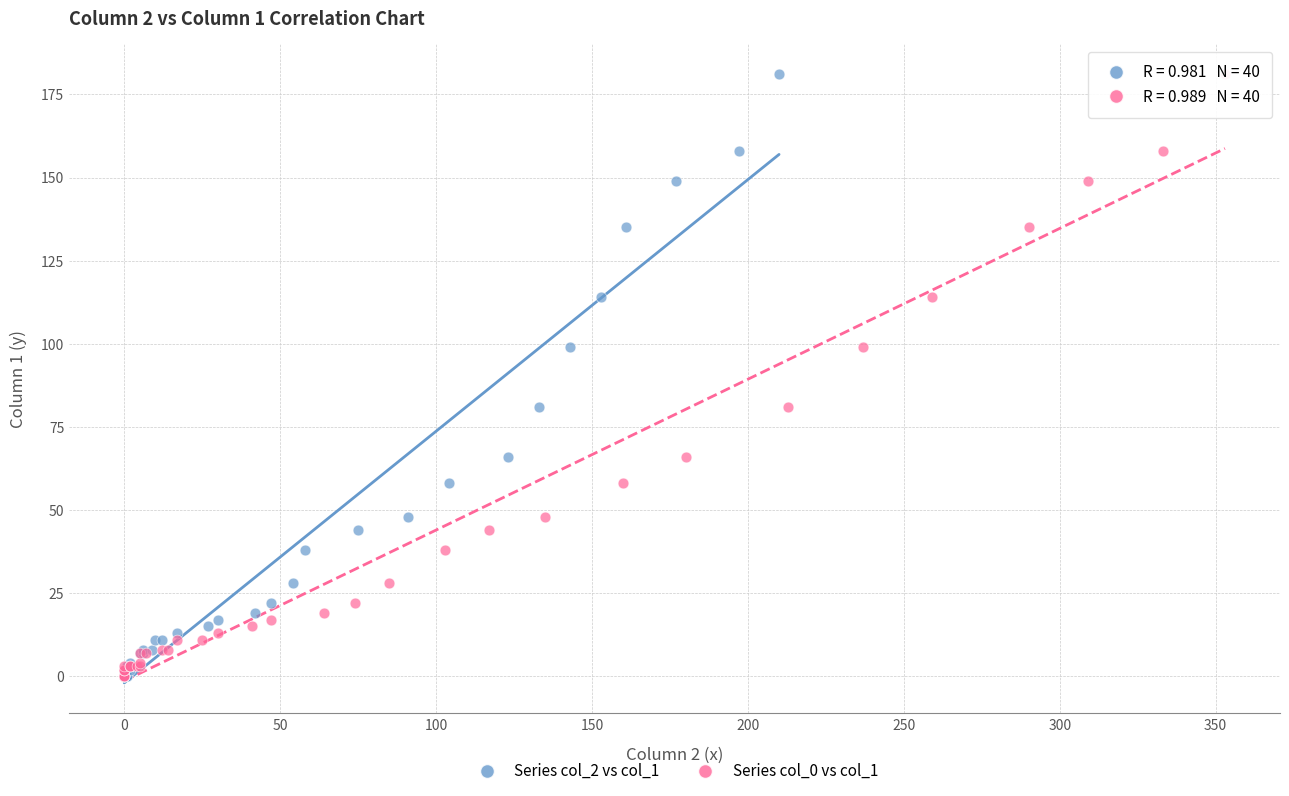

What are all the series names shown in the legend?

Series col_2 vs col_1, Series col_0 vs col_1